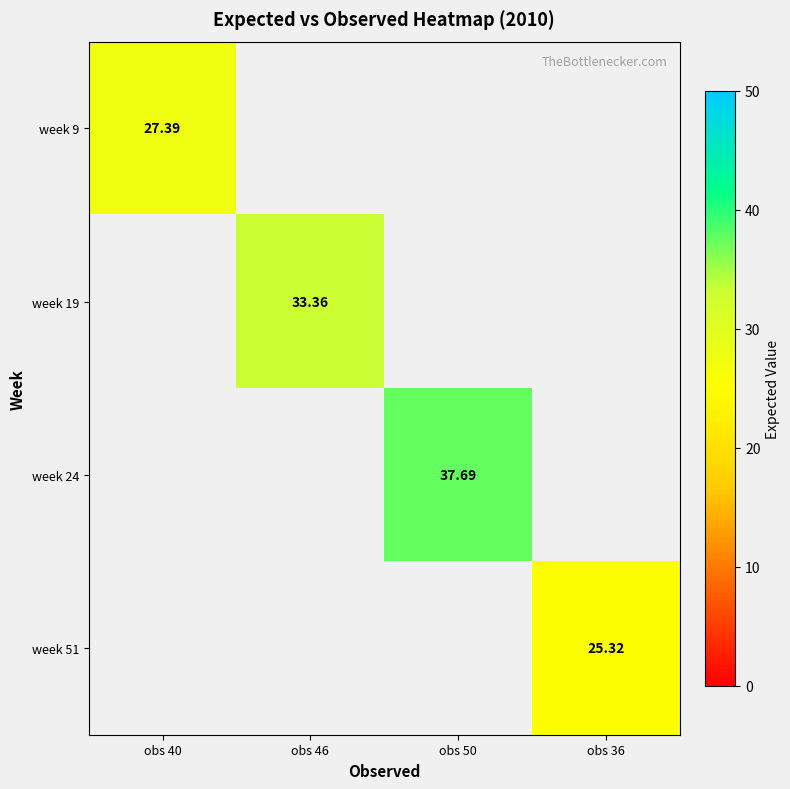

At which label does week 9 reach its minimum?

obs 40